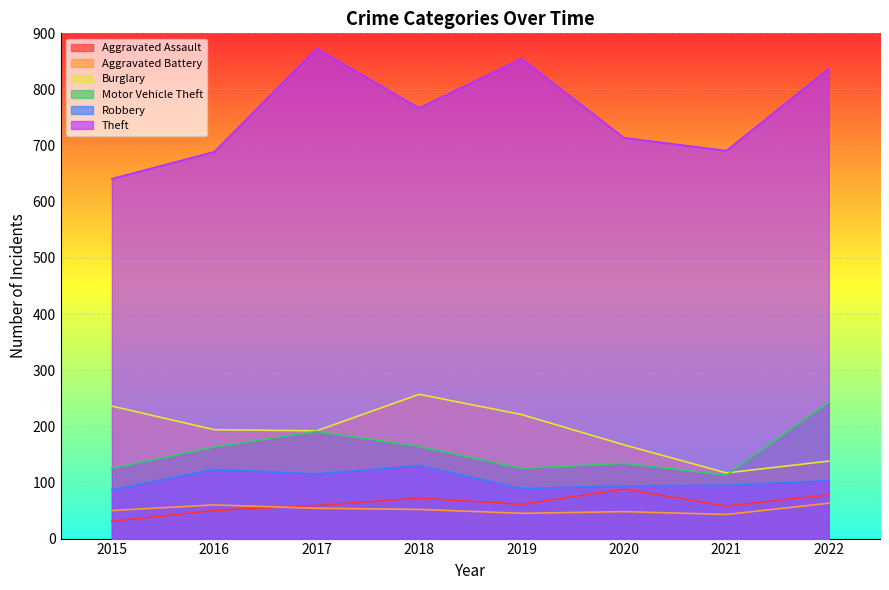

Where is the first local maximum for Robbery?

2016